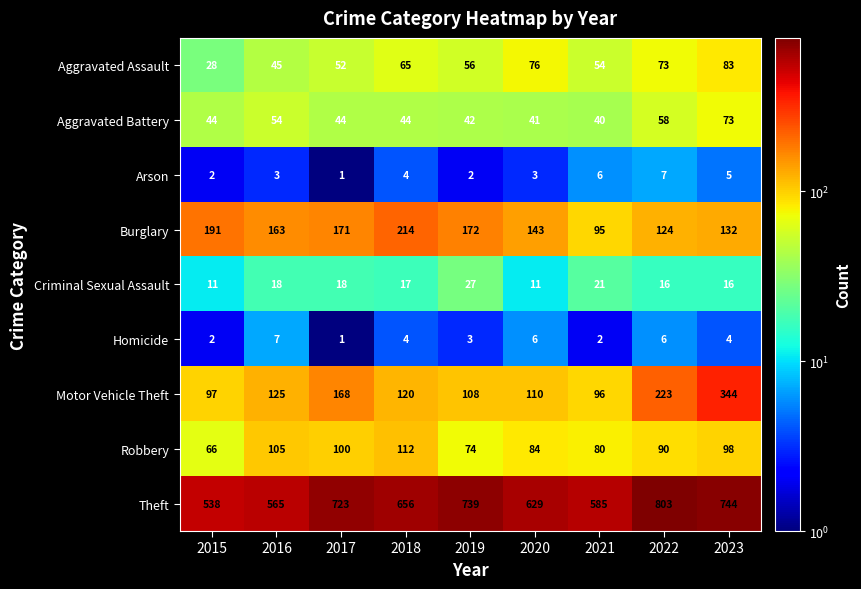

Which series has the widest spread of values?

Theft